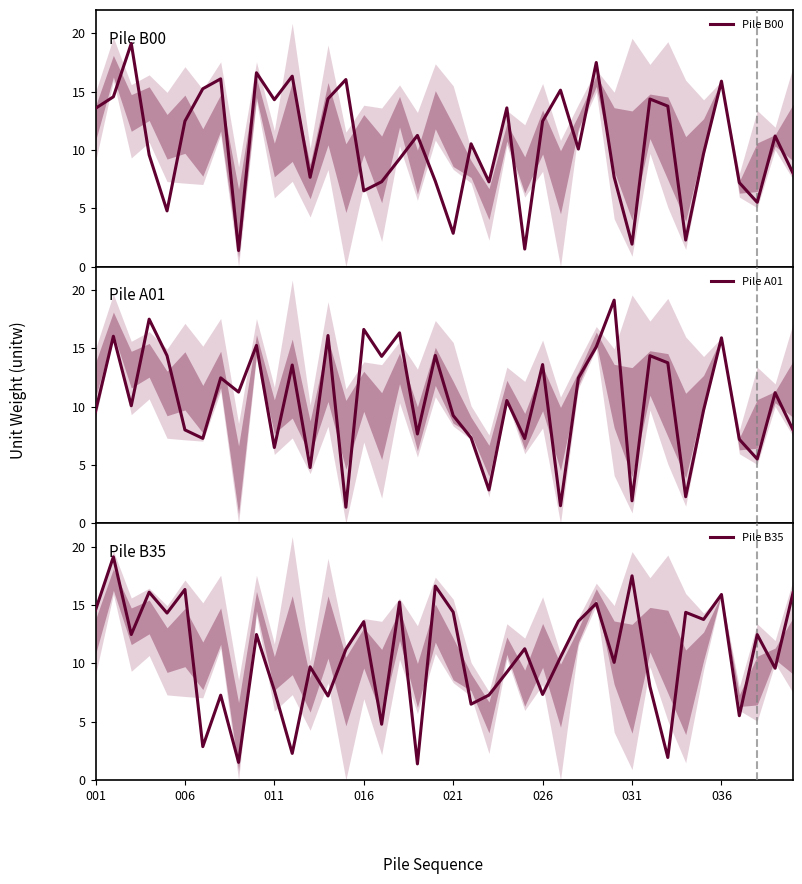

How many lines are shown in the chart?

3